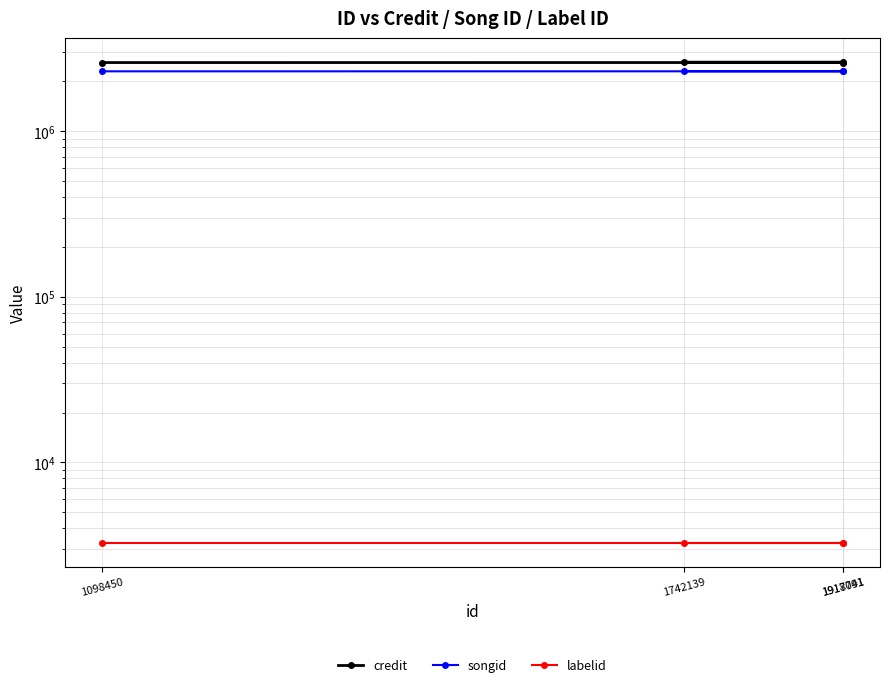

Rank the series by their maximum value, from highest to lowest.

credit, songid, labelid